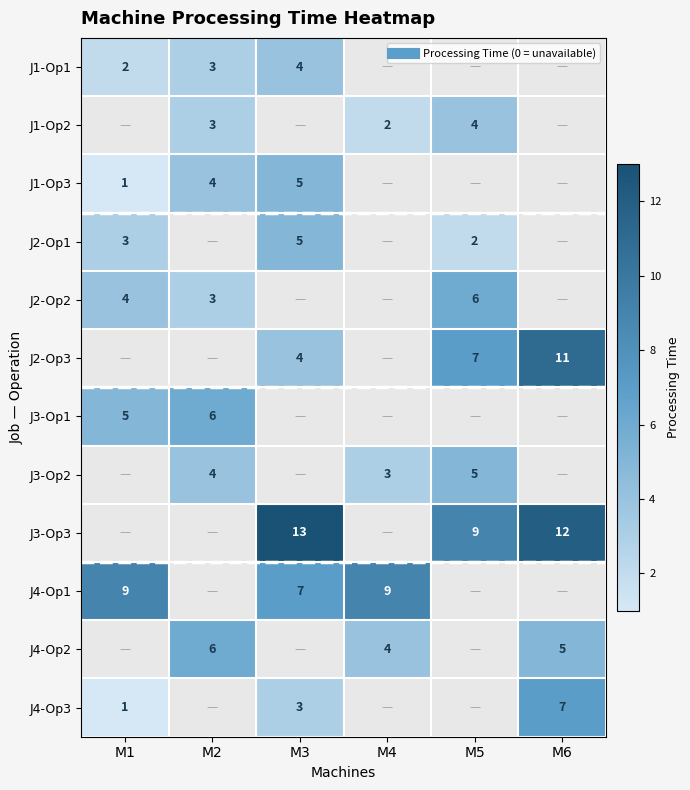

Which has a higher value, M3 or M1?

M3